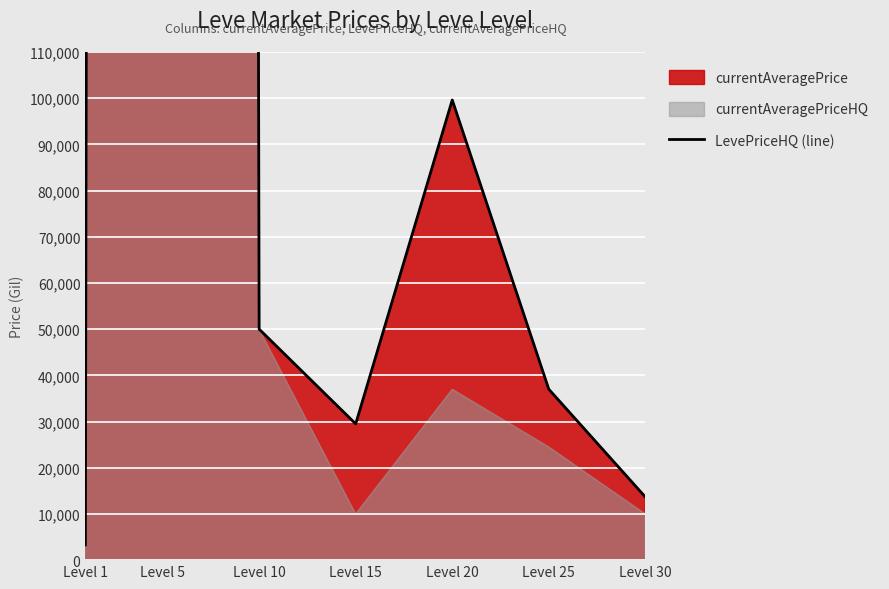

Rank the categories by value from lowest to highest.

Level 1, Level 30, Level 15, Level 25, Level 10, Level 20, Level 5